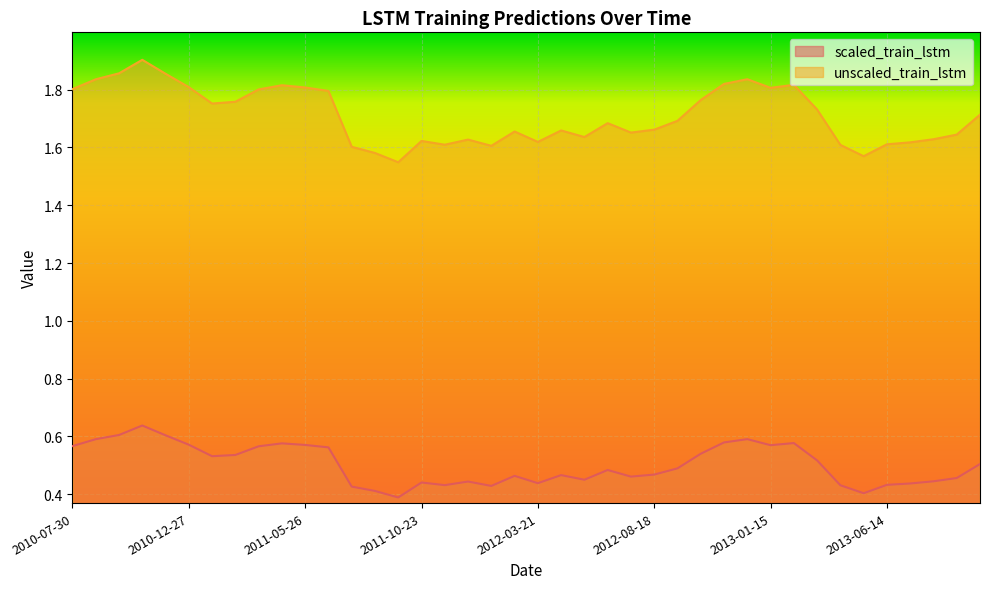

At which category does unscaled_train_lstm reach its first local valley?

2011-01-26